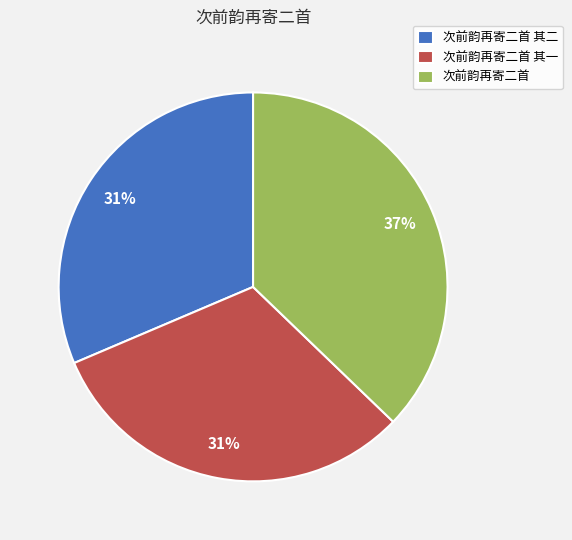

What is the largest slice in the pie chart?

次前韵再寄二首